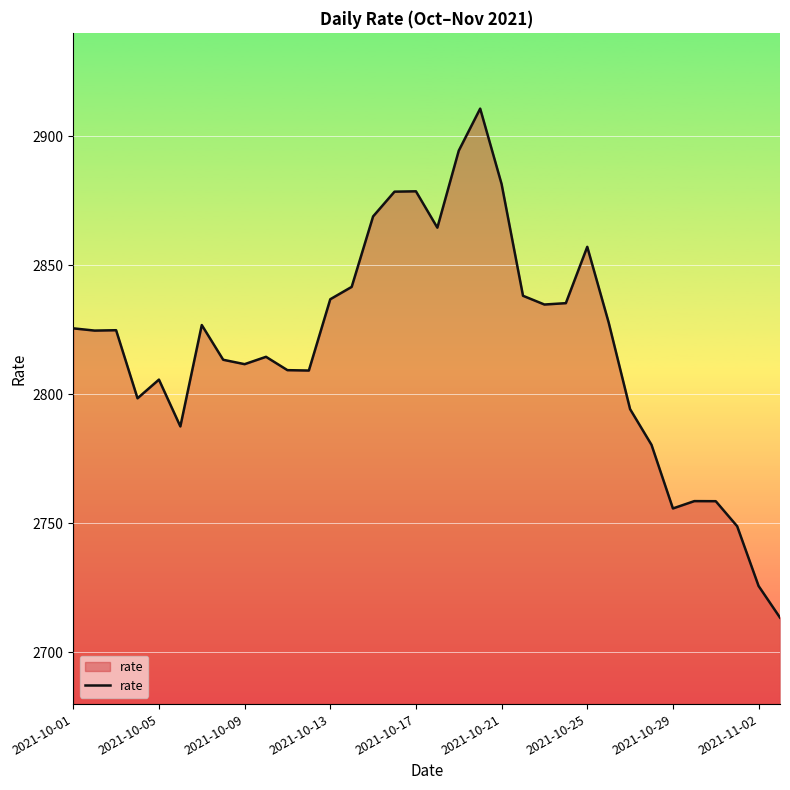

What is the maximum value shown in the chart?

2910.6